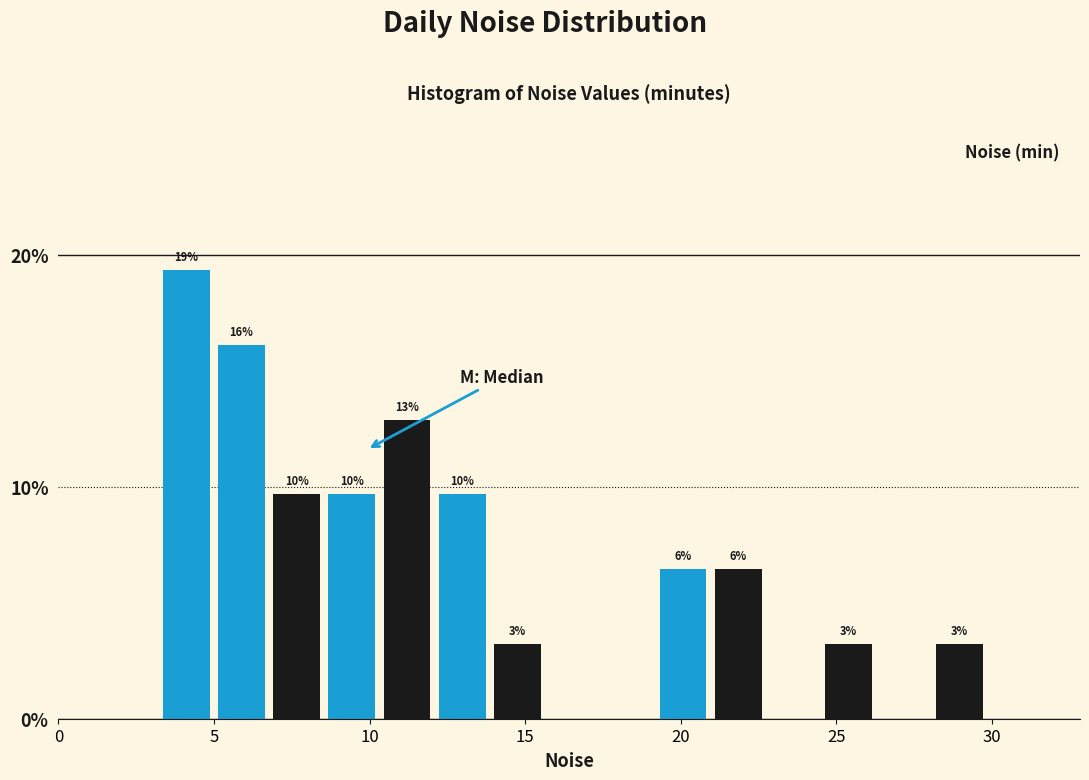

Read against the x-axis, roughly where is the centre of the tallest bar?

4.0